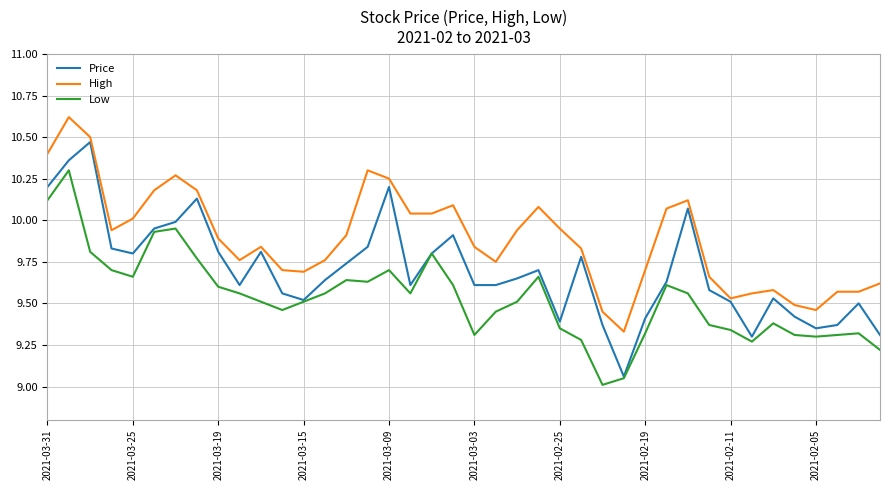

True or false: High and Low intersect in this chart.

False